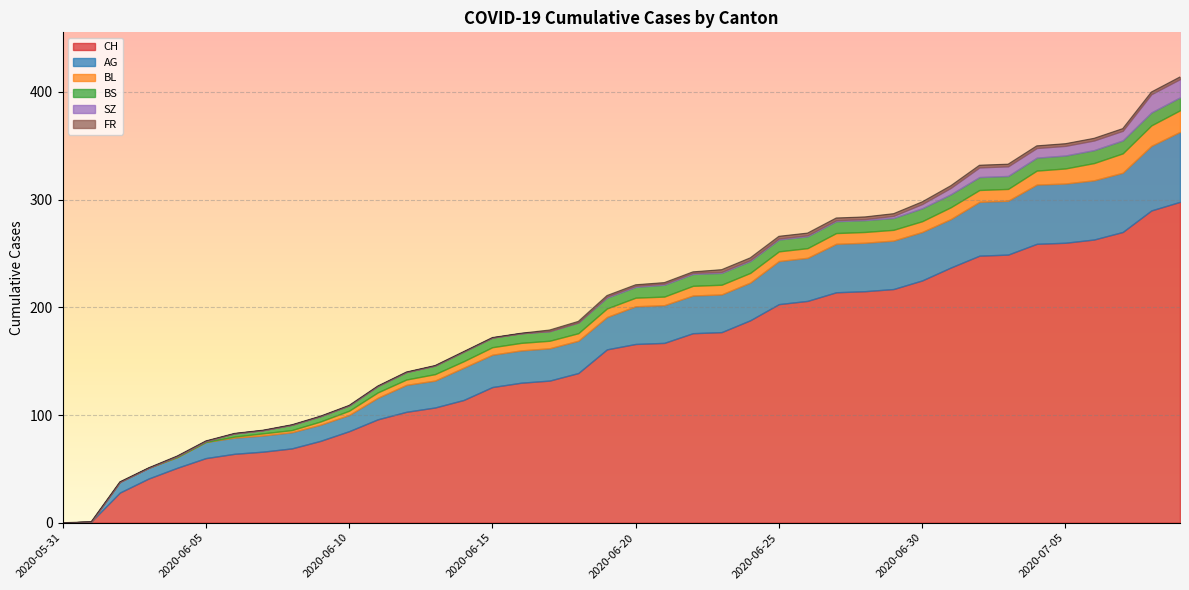

The value of BS at 2020-06-29 is 18. True or false?

False